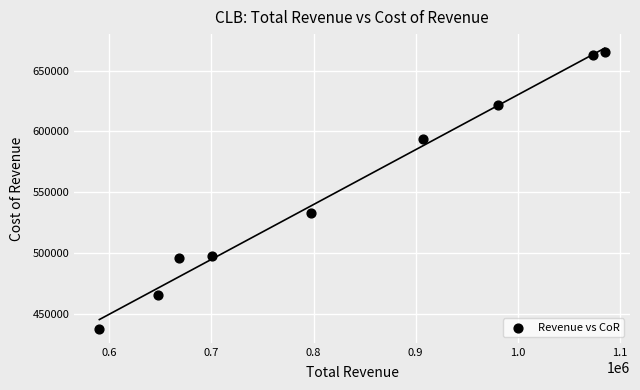

What is the average Y value?

552367